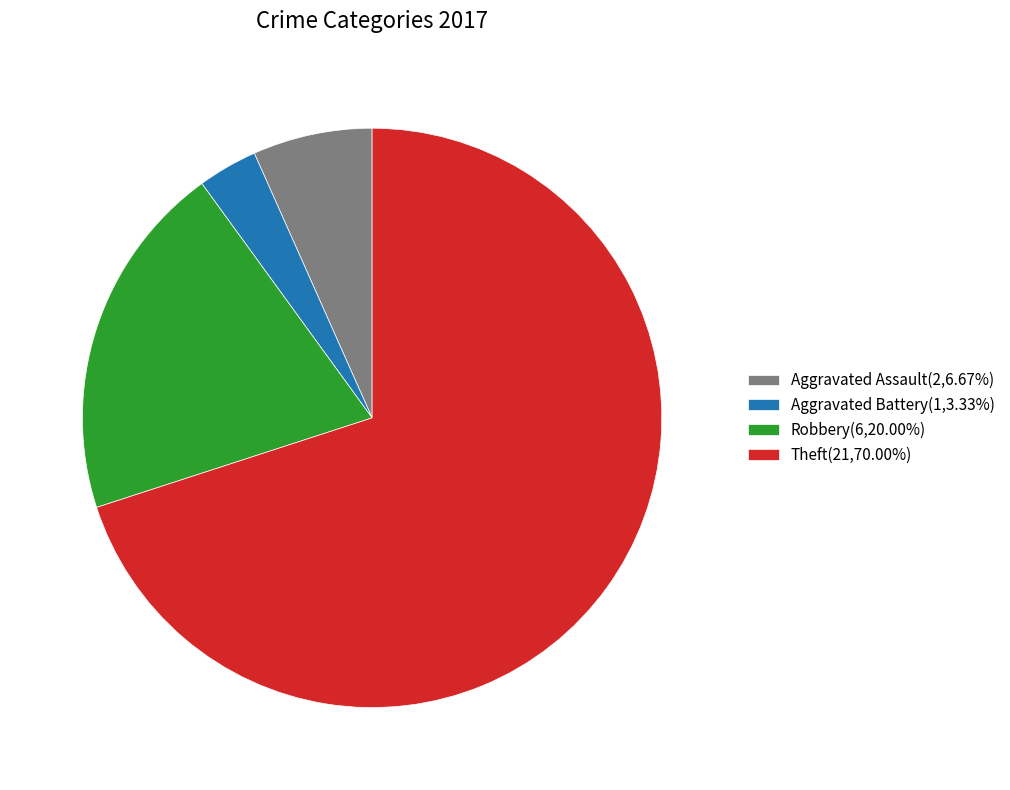

True or false: Robbery accounts for 14% of the total.

False